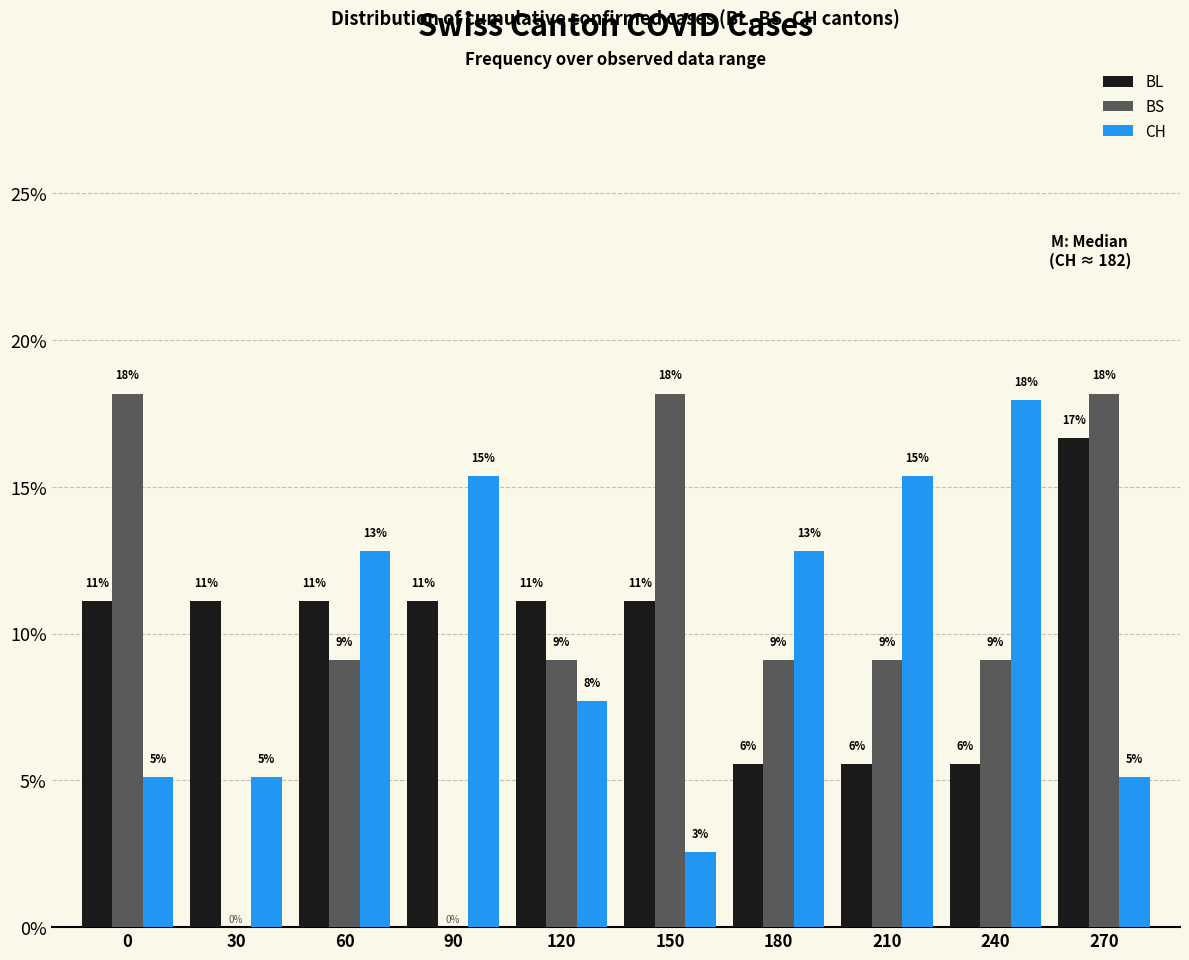

Are the bars horizontal?

No